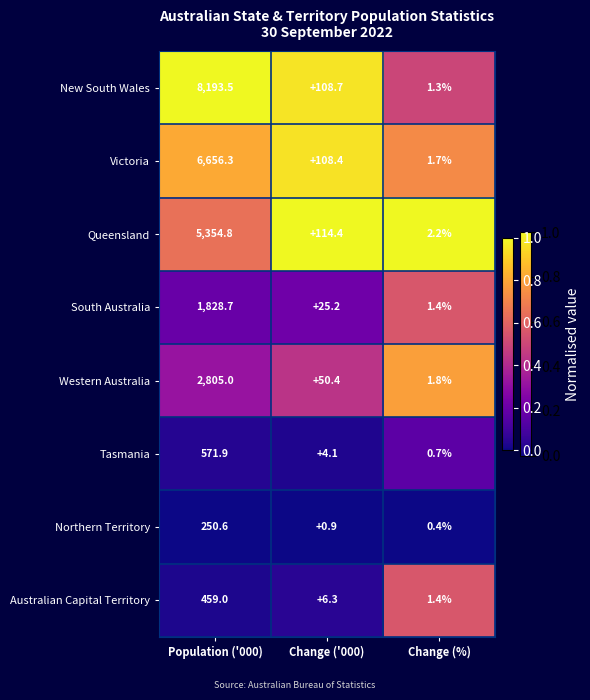

Rank the series at Population ('000) from lowest to highest value.

Northern Territory, Australian Capital Territory, Tasmania, South Australia, Western Australia, Queensland, Victoria, New South Wales